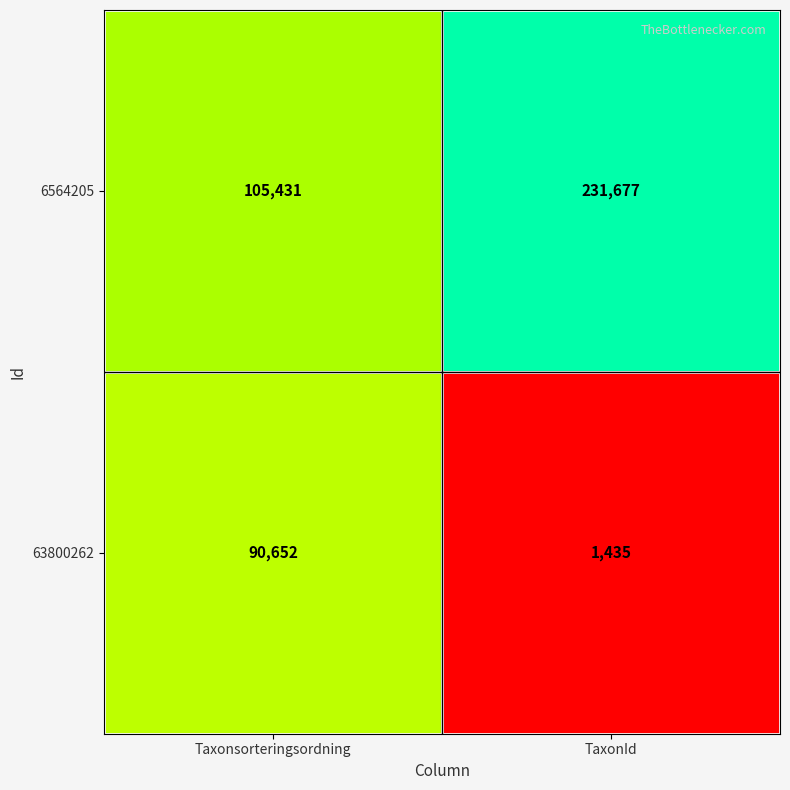

Which series has the largest total across all categories?

6564205